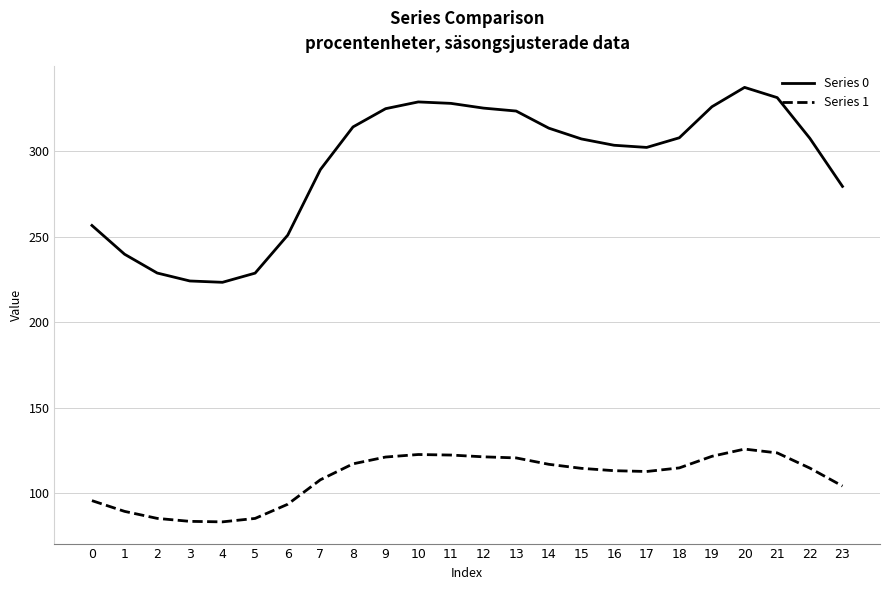

True or false: Series 1 and Series 0 intersect in this chart.

False